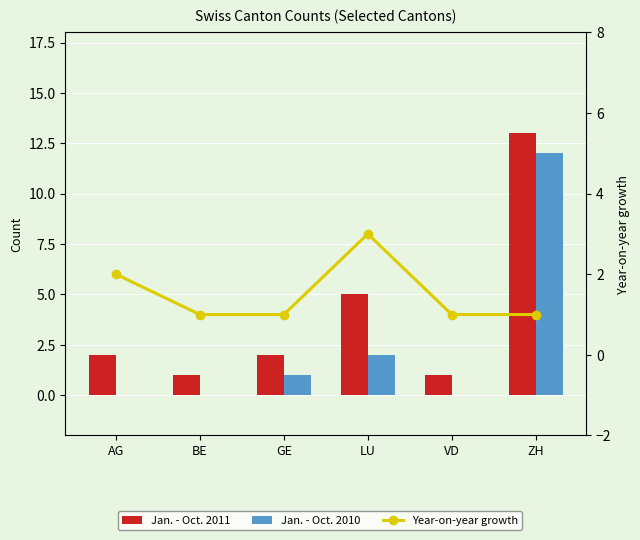

What is the sum of all Jan. - Oct. 2010 values?

15